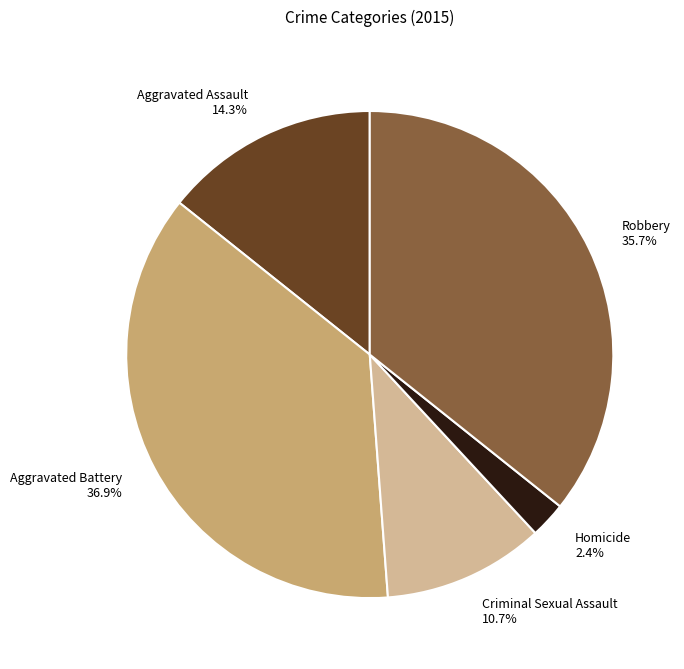

True or false: Robbery accounts for 36% of the total.

True